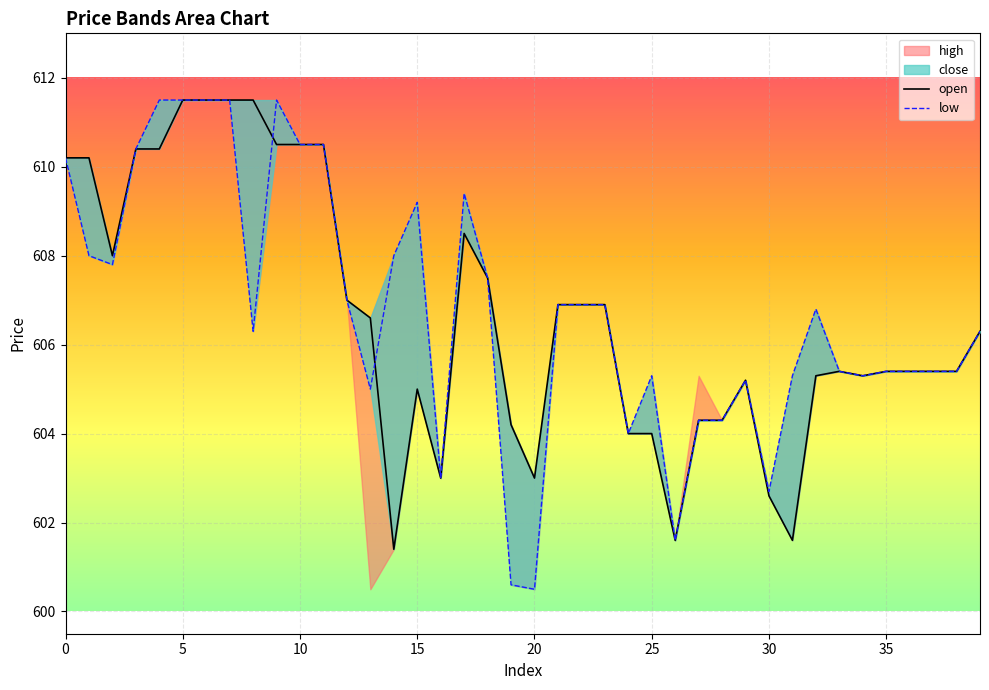

How many interior local valleys does the low series have?

9